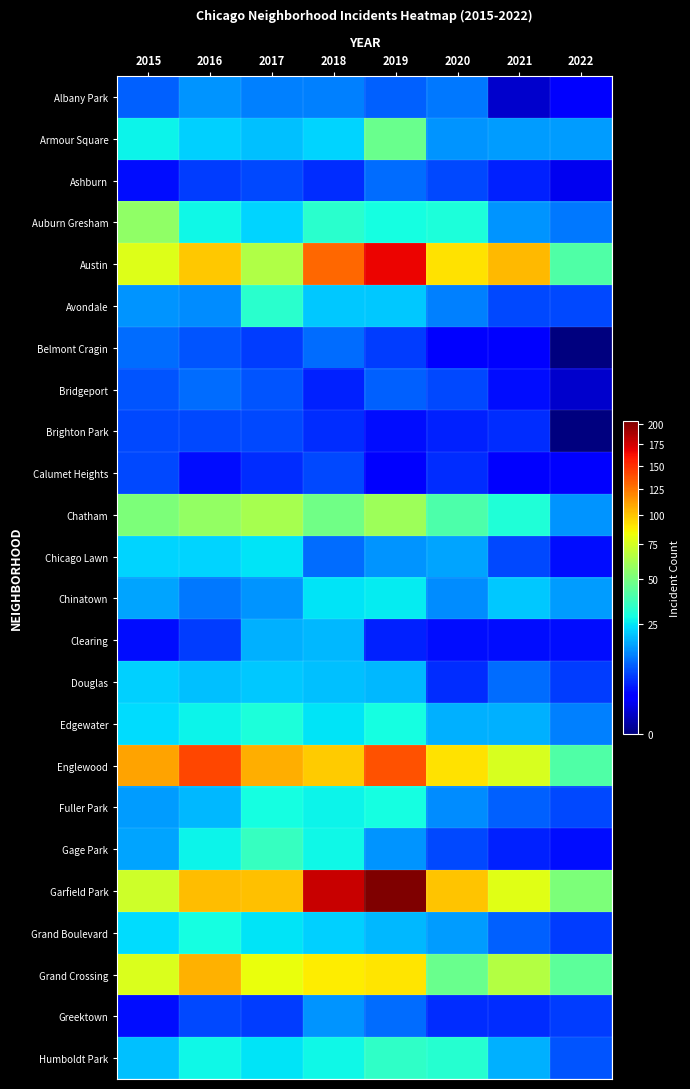

List the series in order of their peak value, lowest first.

Brighton Park, Calumet Heights, Ashburn, Belmont Cragin, Bridgeport, Albany Park, Greektown, Clearing, Douglas, Chicago Lawn, Chinatown, Fuller Park, Grand Boulevard, Edgewater, Avondale, Humboldt Park, Gage Park, Armour Square, Auburn Gresham, Chatham, Grand Crossing, Englewood, Austin, Garfield Park